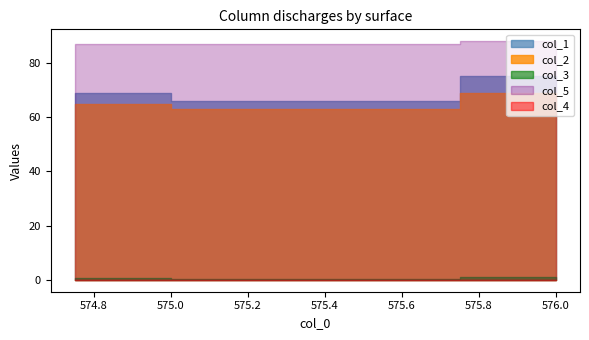

Which has a higher value, 574.75 or 575.0?

575.0